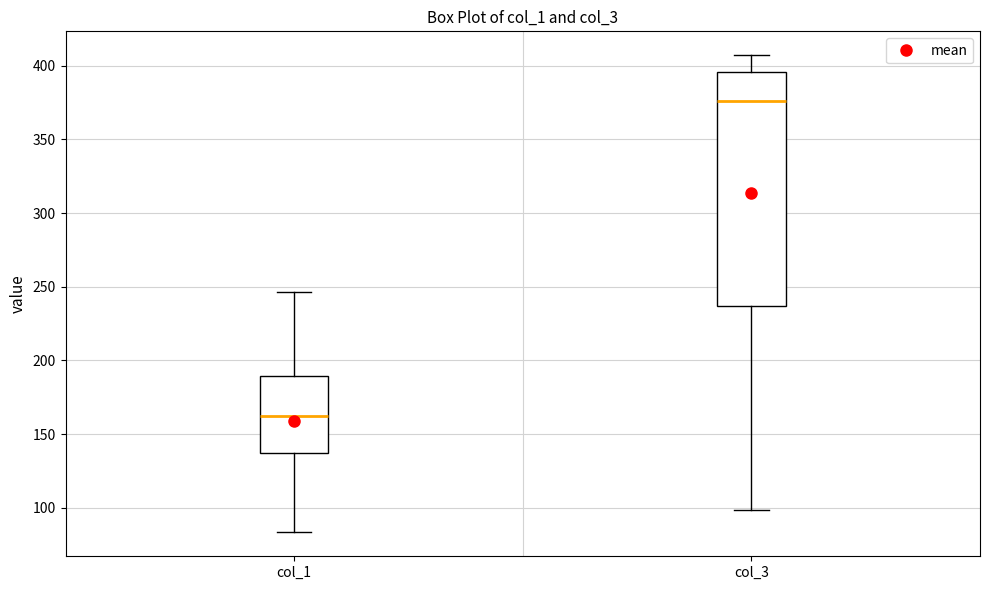

Reading left to right, transcribe this box plot: for each box, give where its median line is, the range the box spans, and where its two whiskers end, as read against the y-axis. The values are not printed on the chart, so give them approximately, as read against the axis.

col_1: median 160, box 135 to 190, whiskers 85 to 245
col_3: median 375, box 235 to 395, whiskers 100 to 405